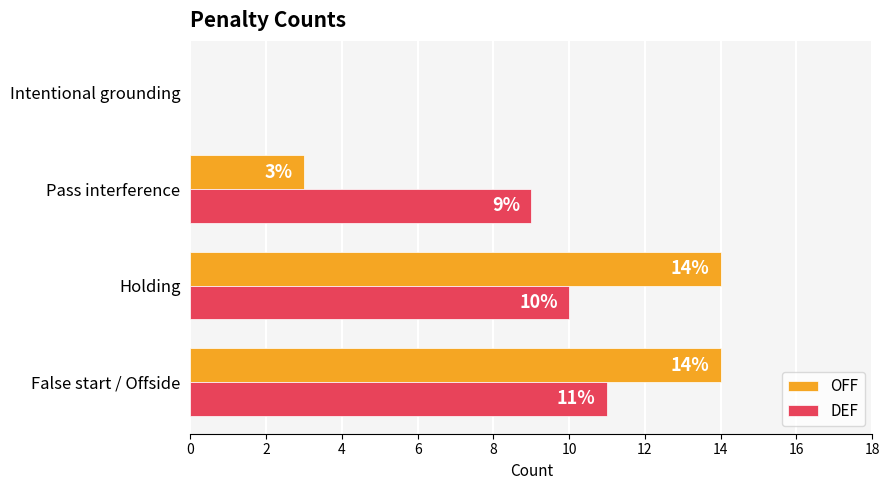

Between Holding and Intentional grounding, which series saw the biggest shift?

OFF